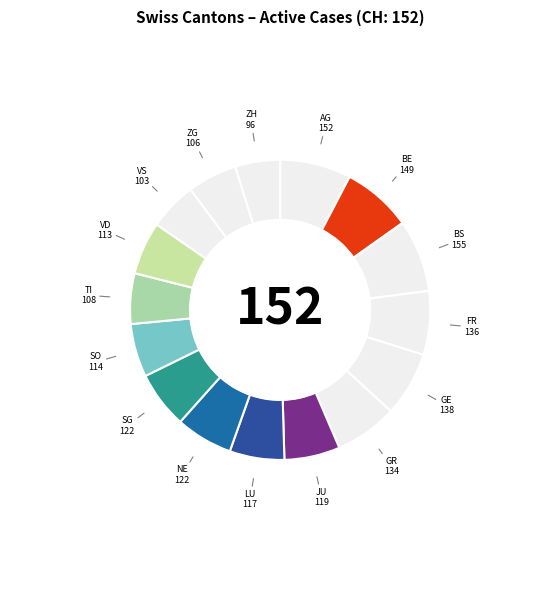

How many slices are in this pie chart?

16